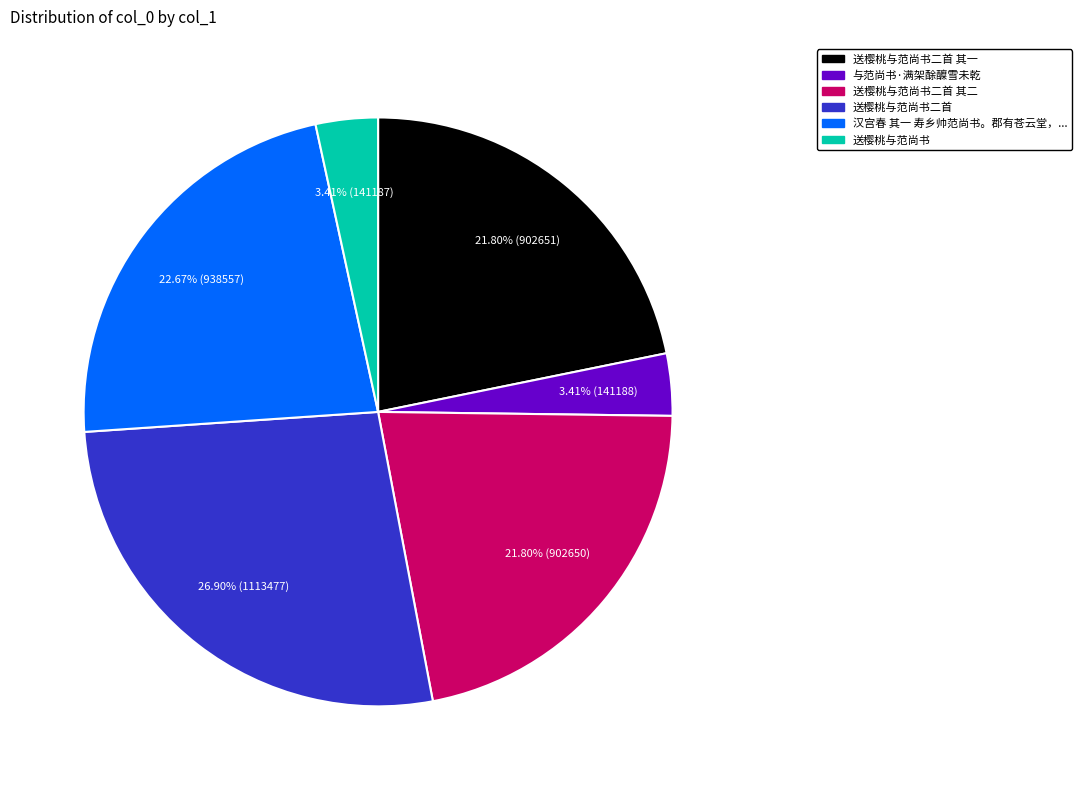

Is there a majority slice in this chart?

No